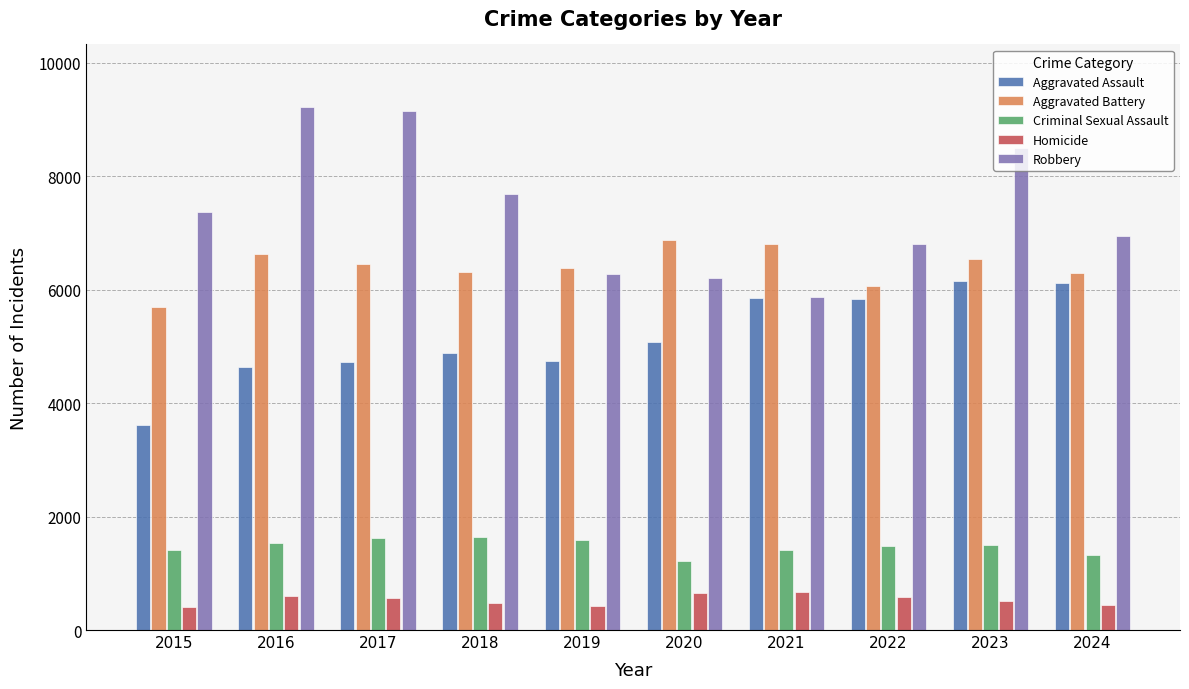

What are all the series names shown in the legend?

Aggravated Assault, Aggravated Battery, Criminal Sexual Assault, Homicide, Robbery